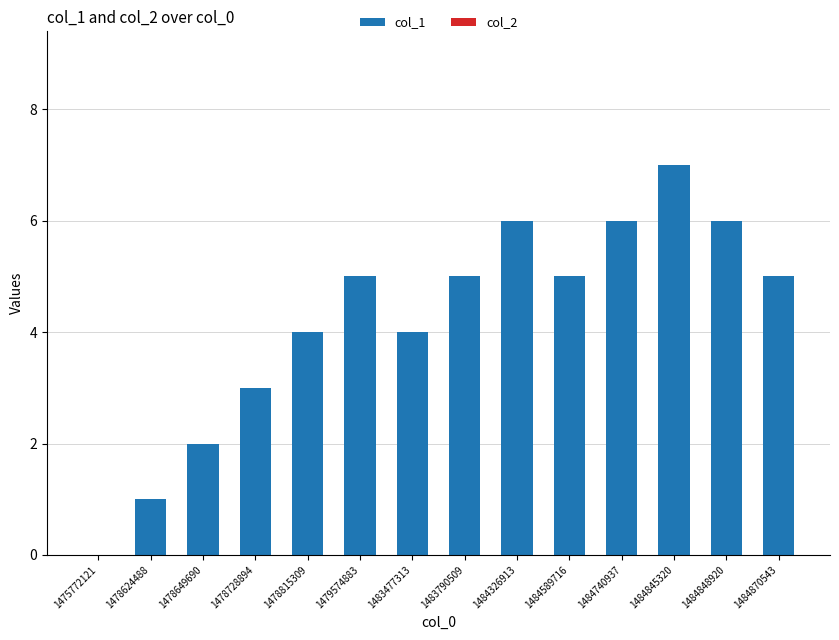

What is the sum of the values at 1478728894 and 1484740937?

9